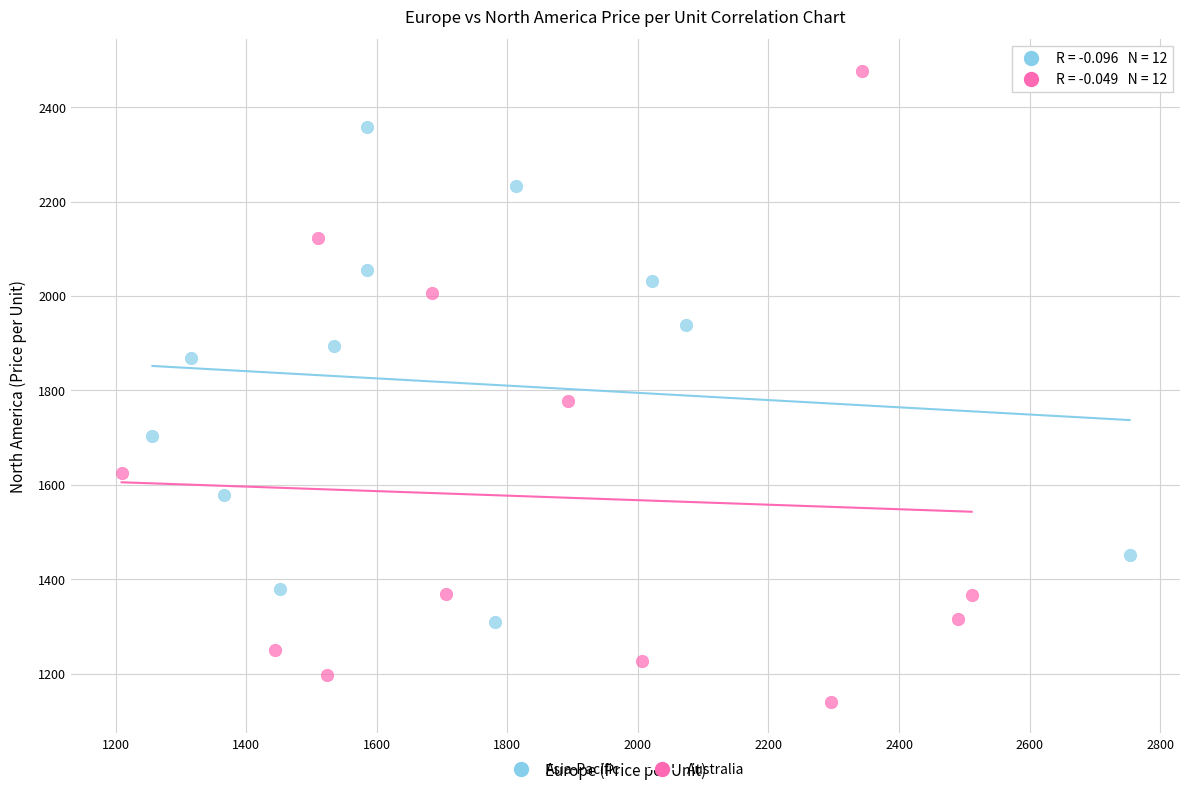

What are all the series names shown in the legend?

Asia-Pacific, Australia